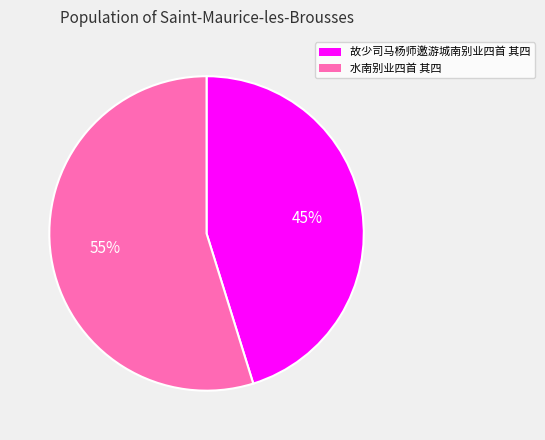

Between 水南别业四首 其四 and 故少司马杨师邀游城南别业四首 其四, which is larger?

水南别业四首 其四